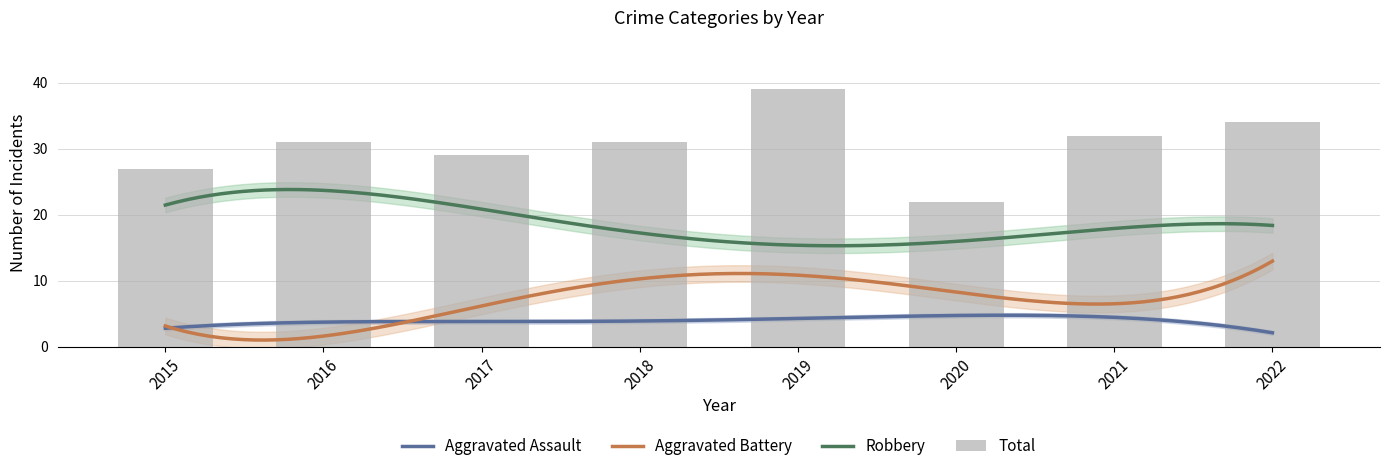

Which label corresponds to the largest value in the chart?

2019